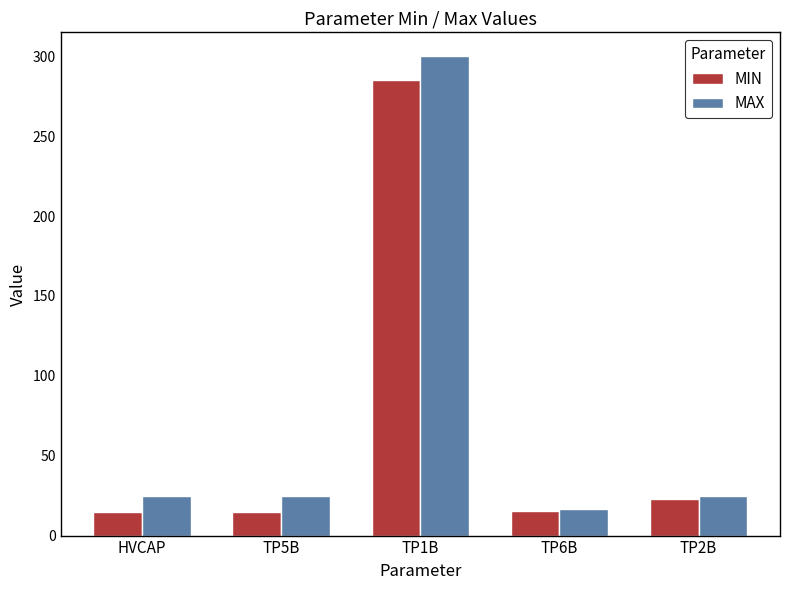

At TP5B, list the series in order from smallest to largest.

MIN, MAX